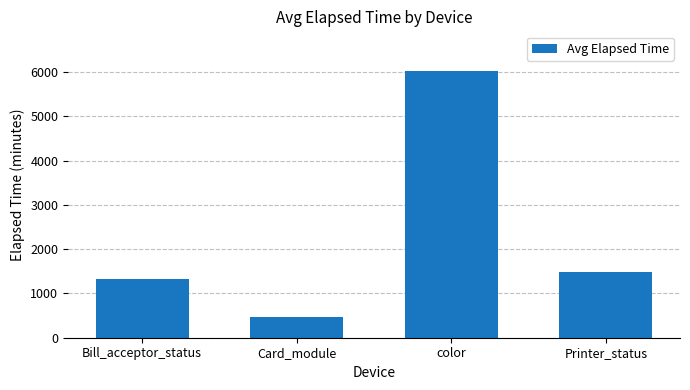

Reading left to right, extract all data points from this chart.

1324	475	6019	1484